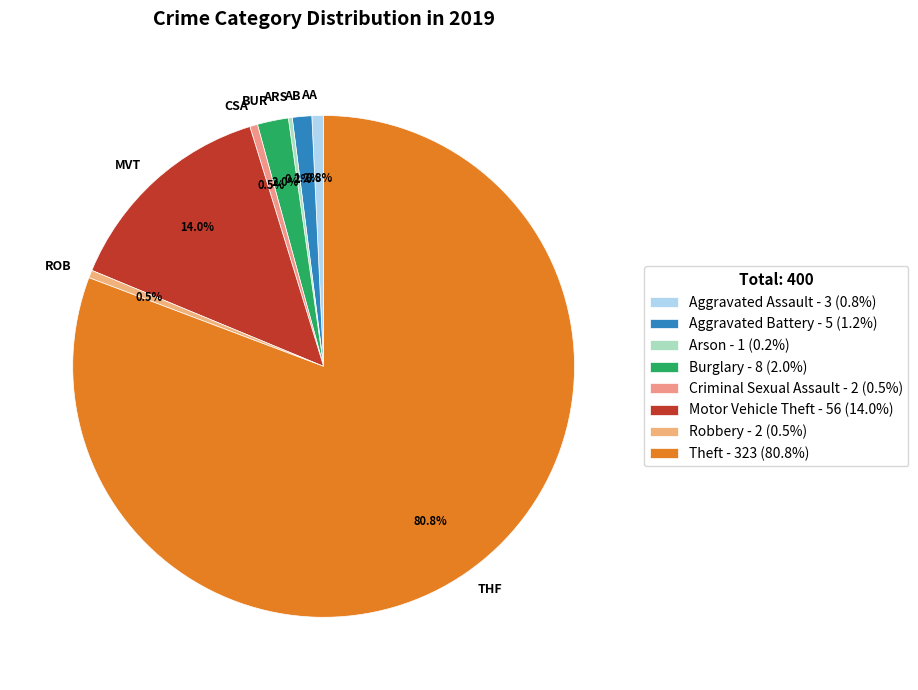

Which category has the biggest portion of the pie?

Theft